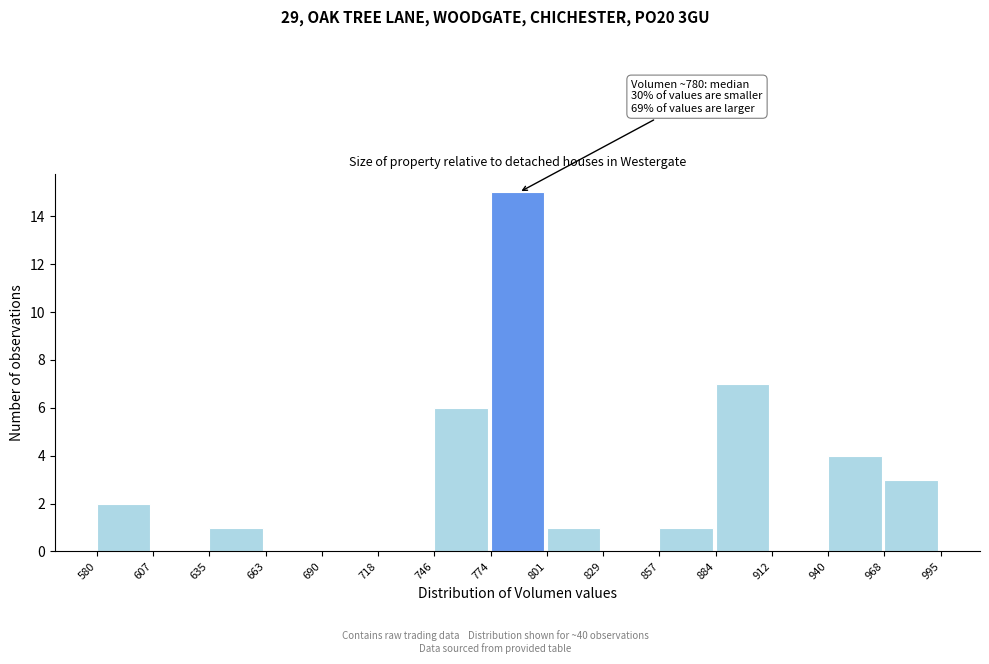

Which range on the x-axis has the tallest bar?

774 to 801